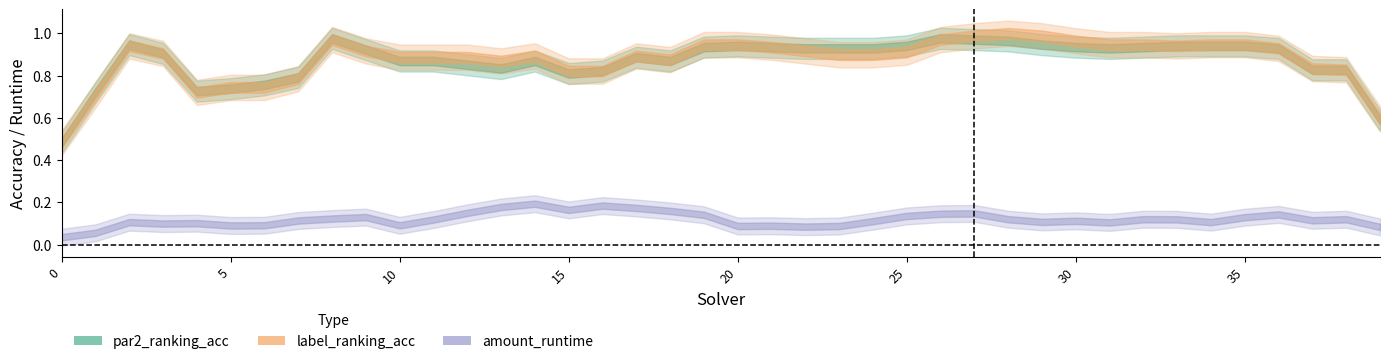

Which series has the largest total across all categories?

label_ranking_acc